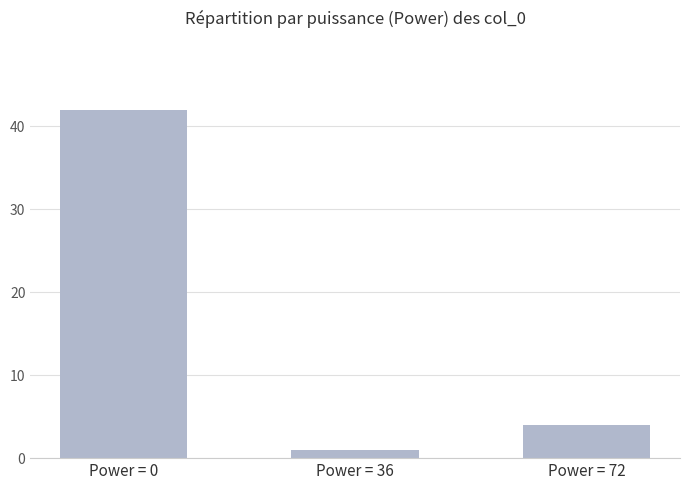

Count the number of data series in this chart.

1